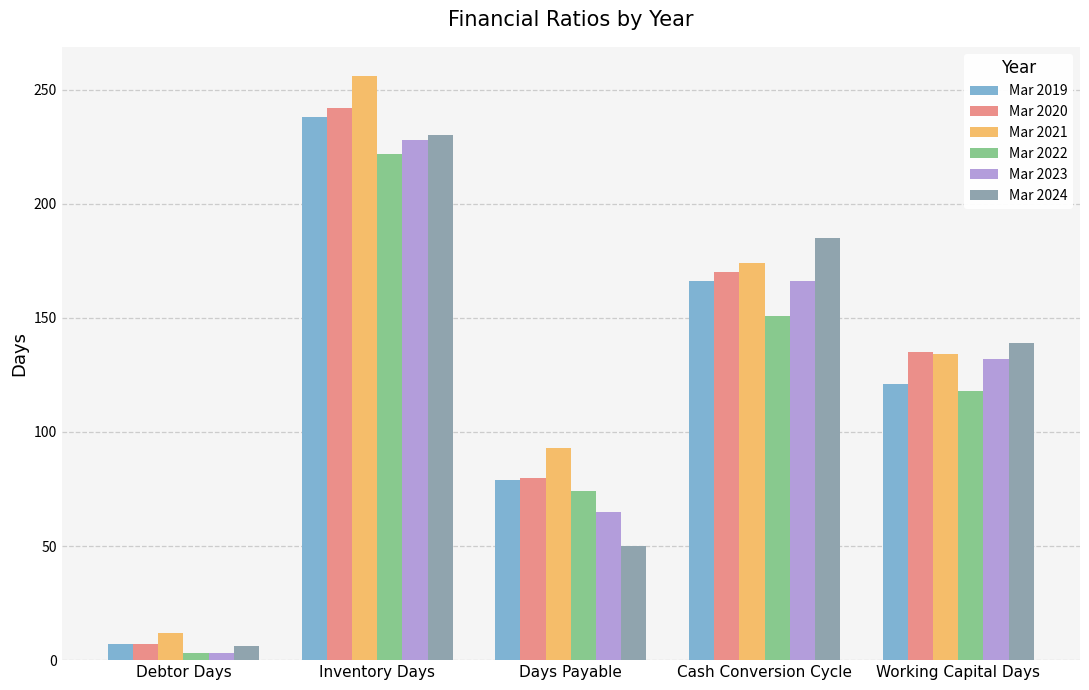

What is the difference between the highest and lowest values at Working Capital Days?

21